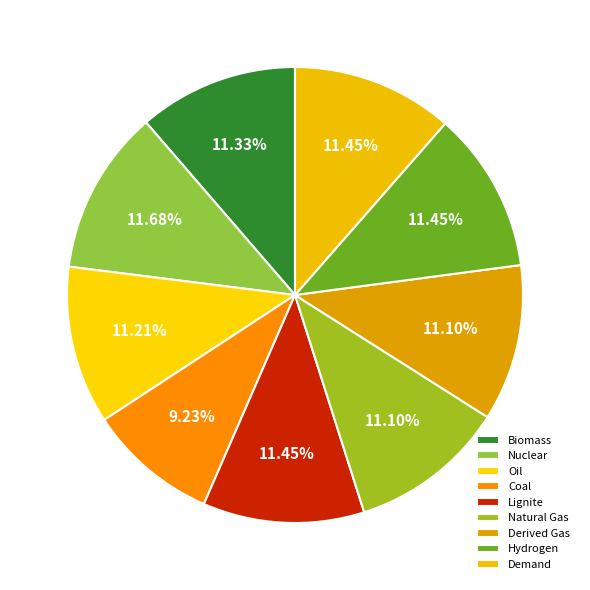

Does Natural Gas represent more than half of the total?

No